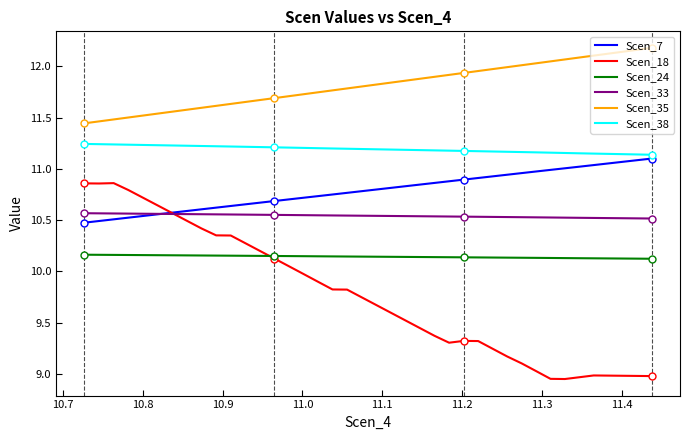

What is the value of the Scen_7 point at the 23rd from the left?

10.7